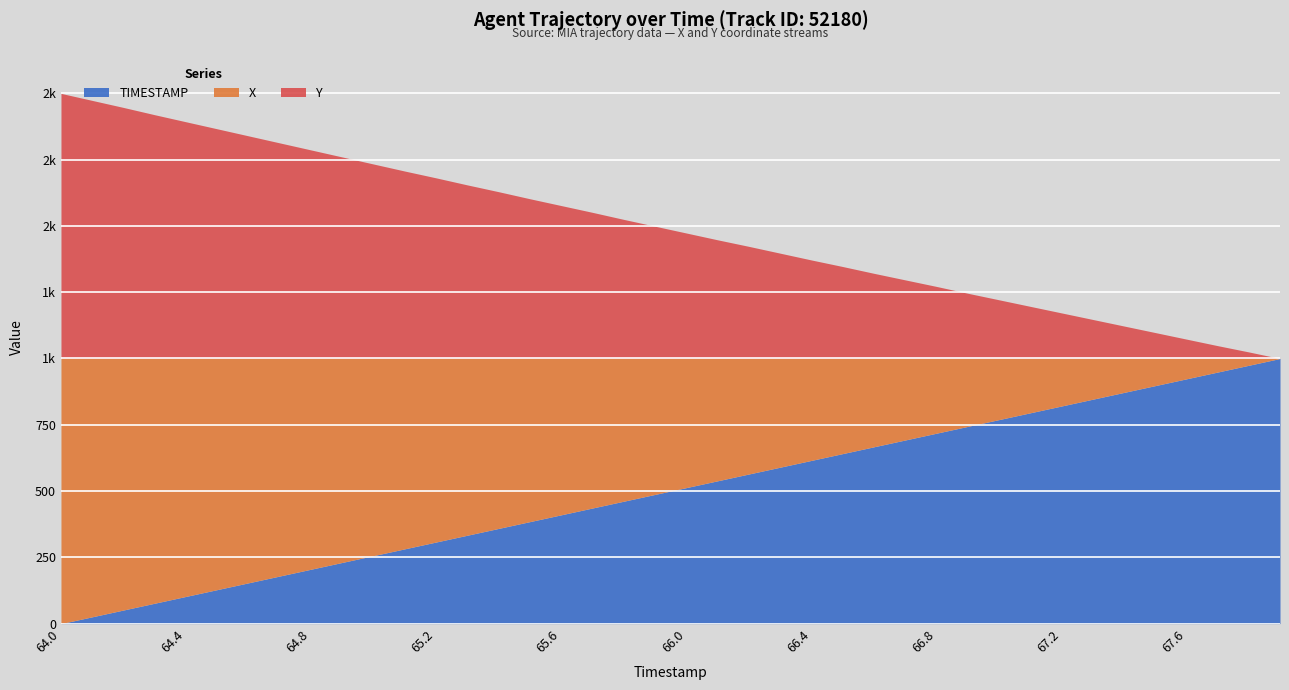

Does the chart display data point markers on the line(s)?

No